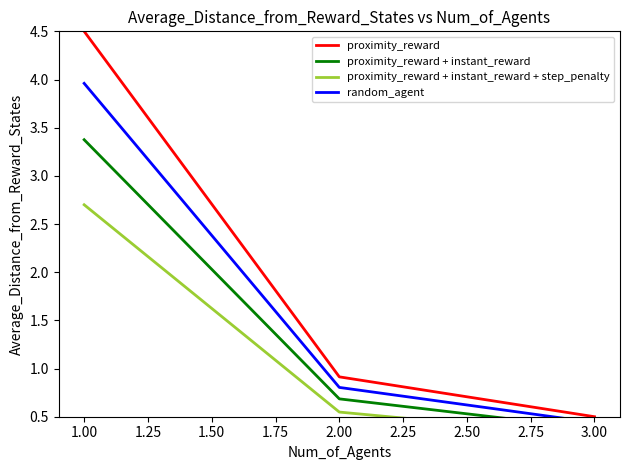

How many lines are shown in the chart?

4